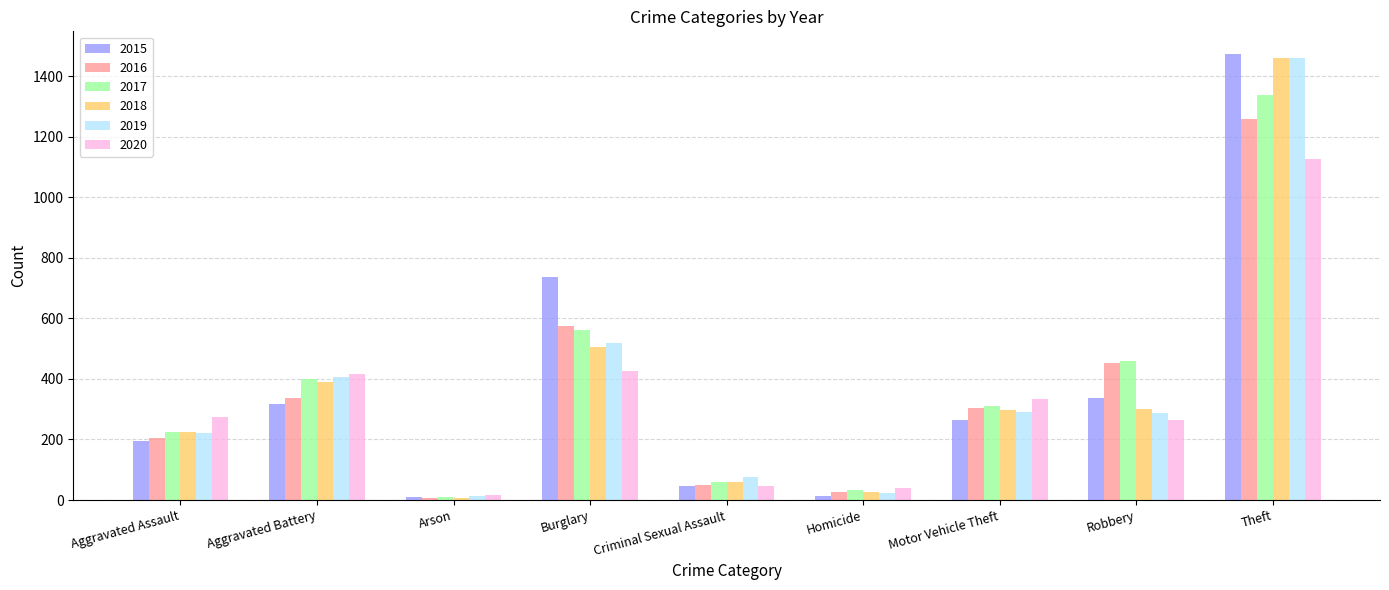

What is the minimum value shown in the chart?

7